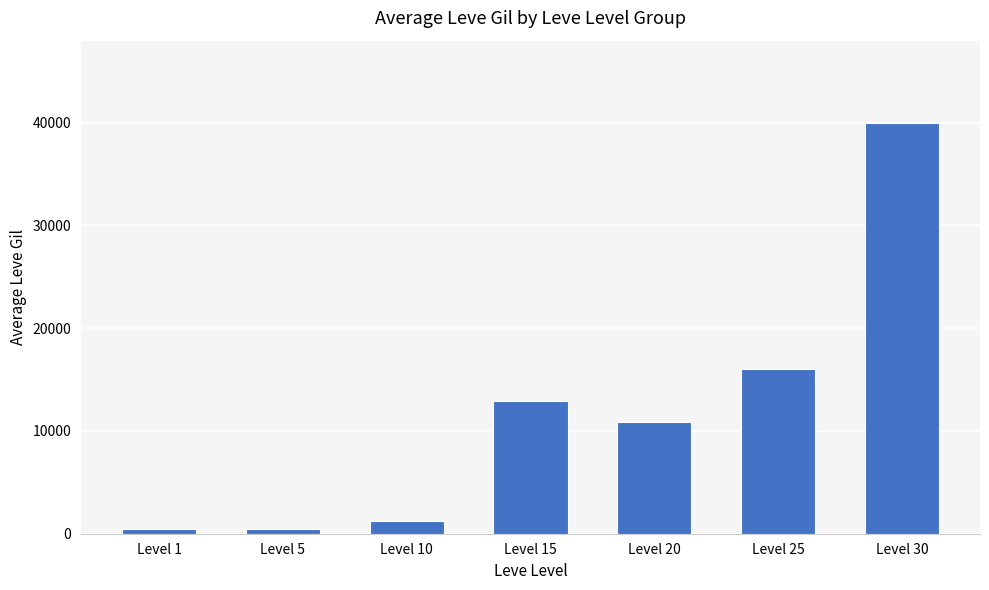

What is the change in value from Level 20 to Level 25?

+5210